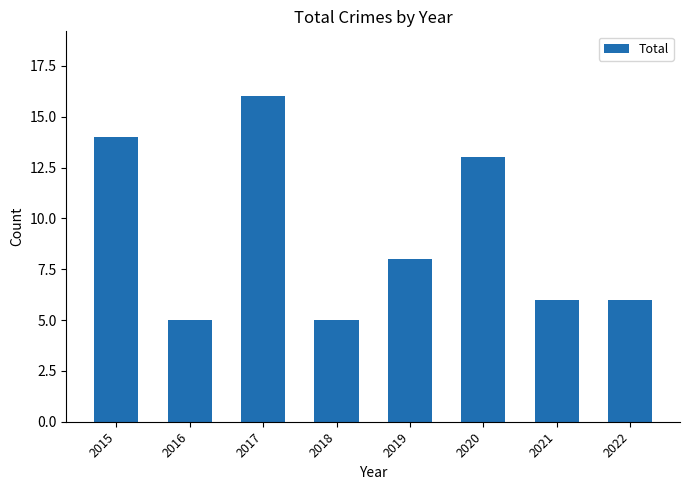

What is the difference between the maximum and minimum values?

11